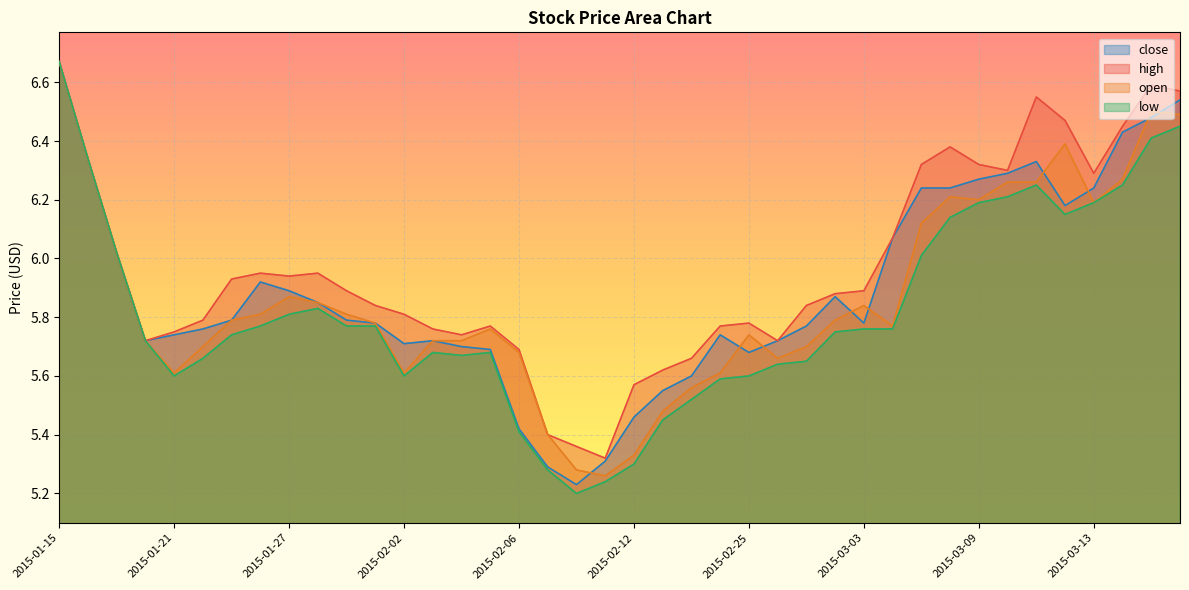

Rank the series by their maximum value, from highest to lowest.

close, high, open, low